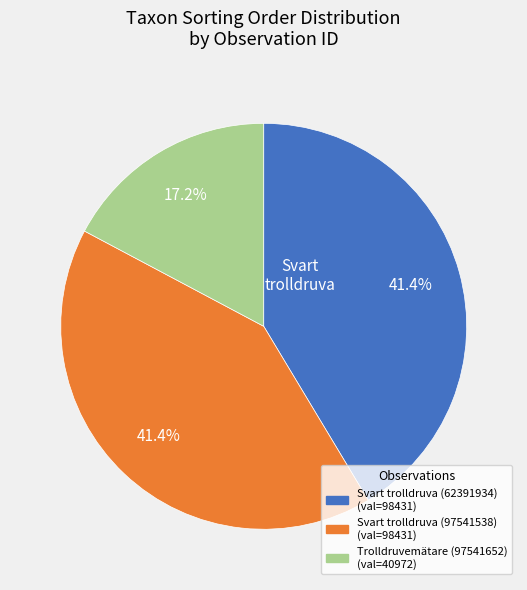

Does any single category account for the majority?

No